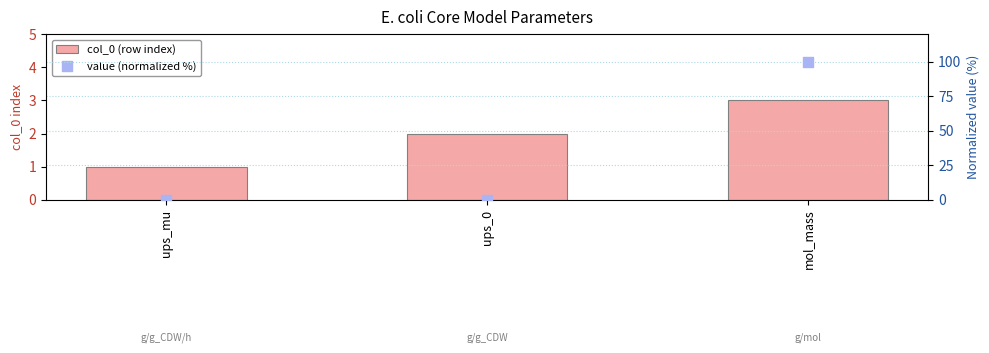

What are all the series names shown in the legend?

col_0 (row index), value (normalized %)